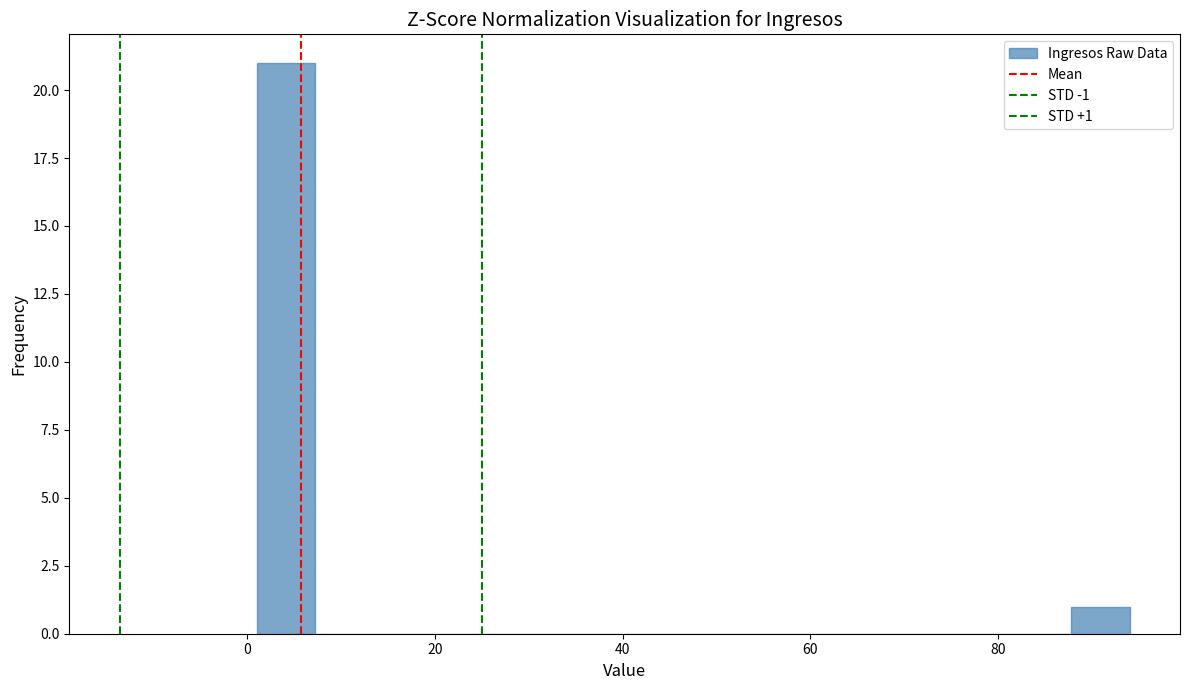

Around what value on the x-axis is the tallest bar? Give the approximate position of its centre, as read against the axis.

4